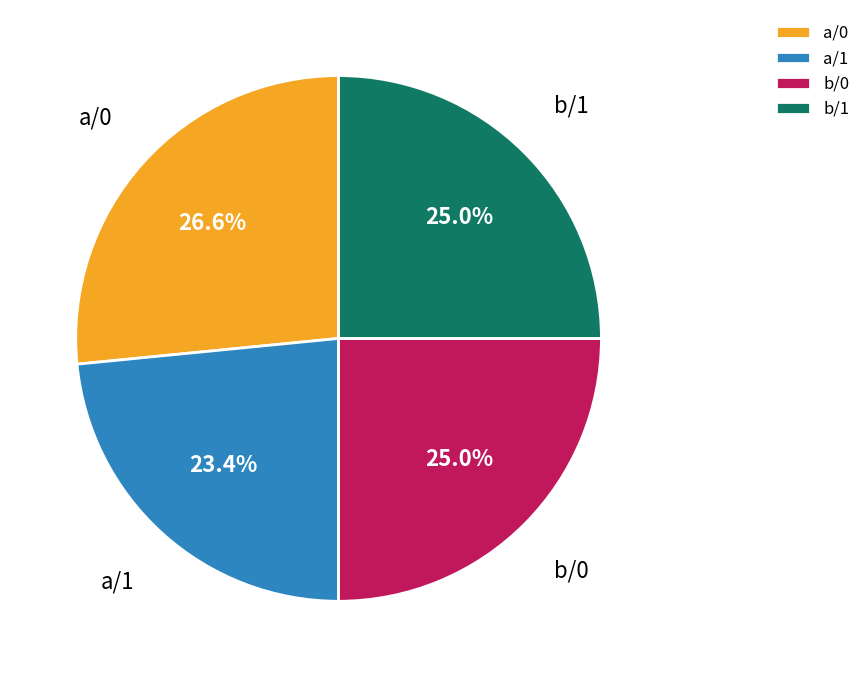

To the nearest percent, what percentage of the pie is a/0?

27%